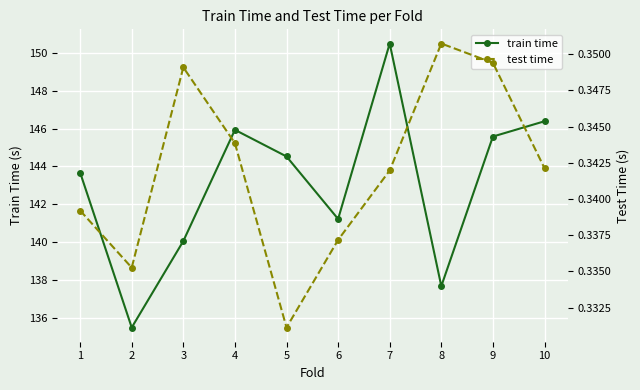

At which category is the sum across all series the highest?

7